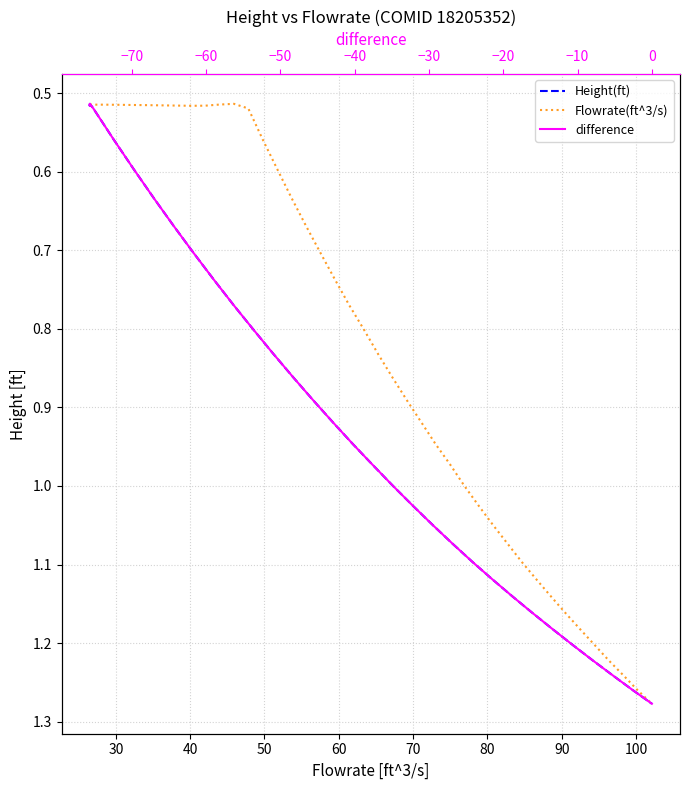

What is the difference between the maximum and minimum values in the difference series?

0.8